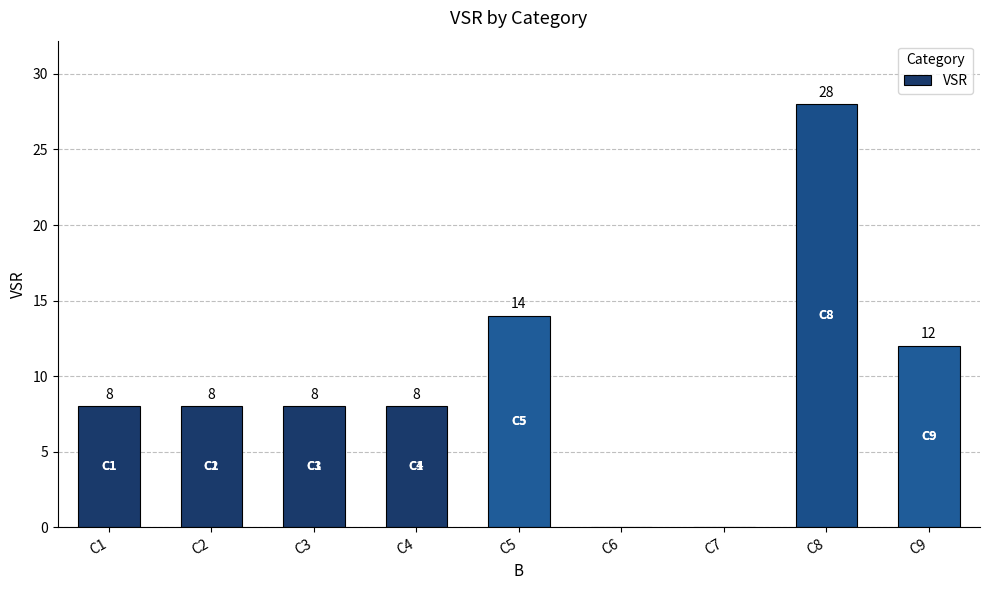

True or false: the data shows 21 at C5.

False